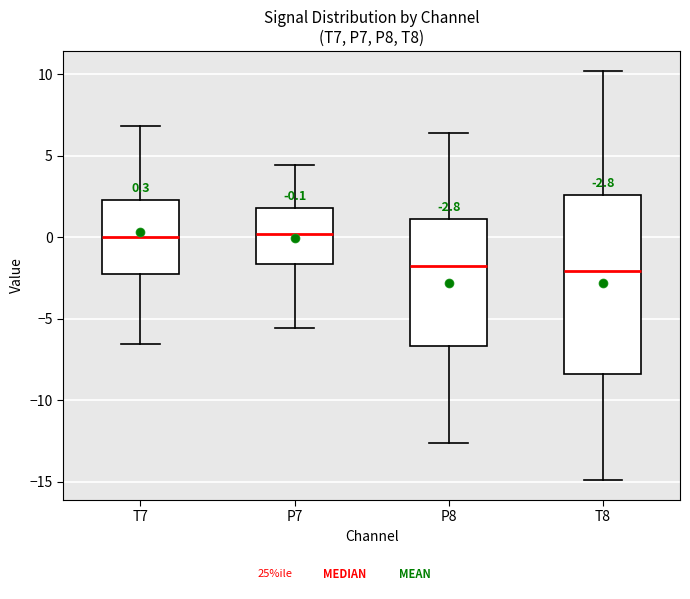

Which box is the tallest, from its lower edge to its upper edge?

T8